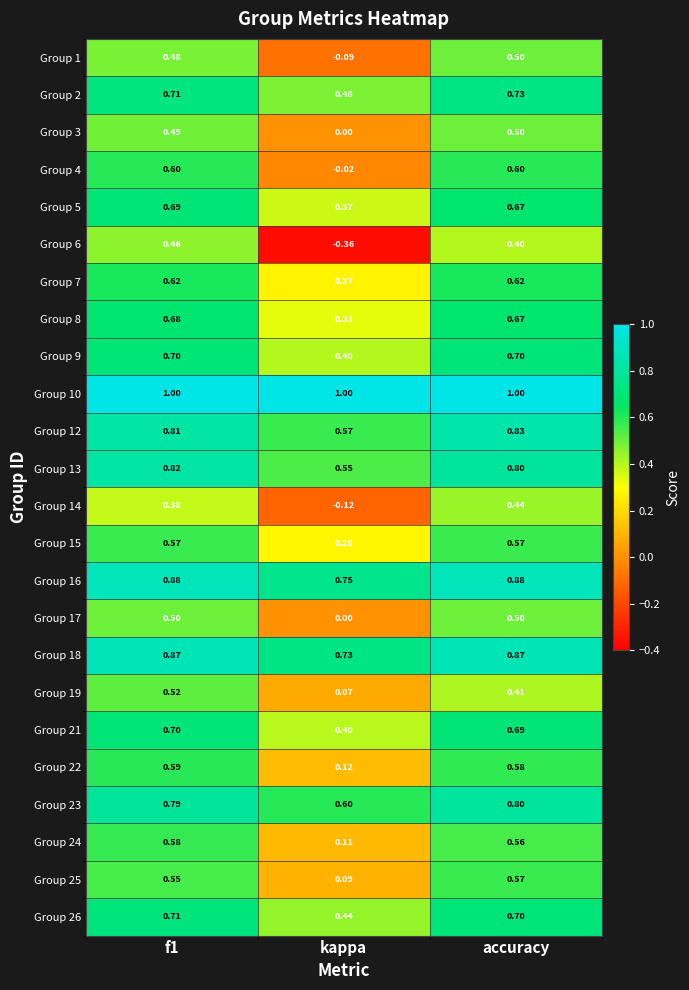

At which label does Group 2 reach its minimum?

kappa